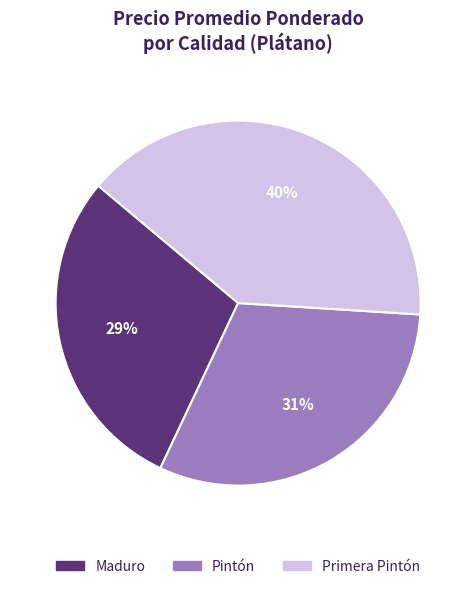

What is the smallest slice in the pie chart?

Maduro